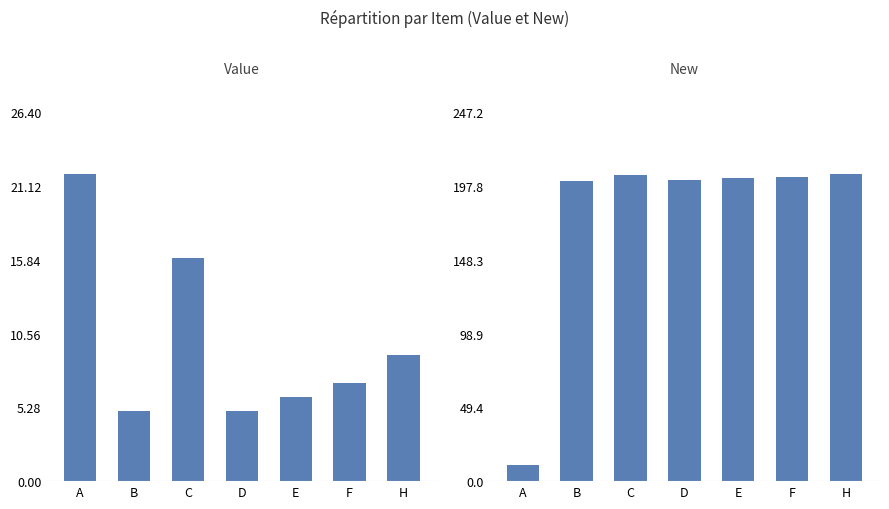

What is the sum of all New values?

1232